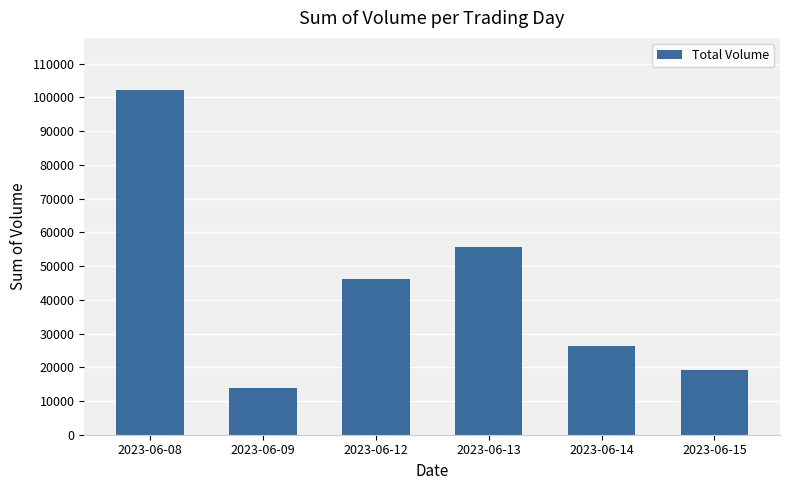

Is it true that the value at 2023-06-09 is 13849?

True